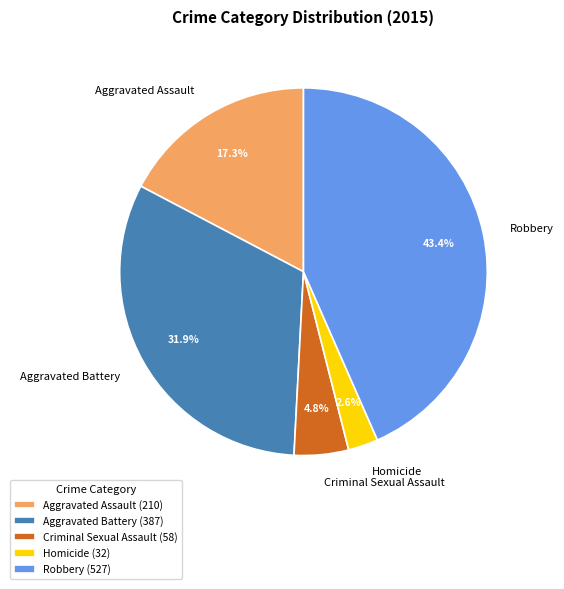

How many segments does this pie chart have?

5